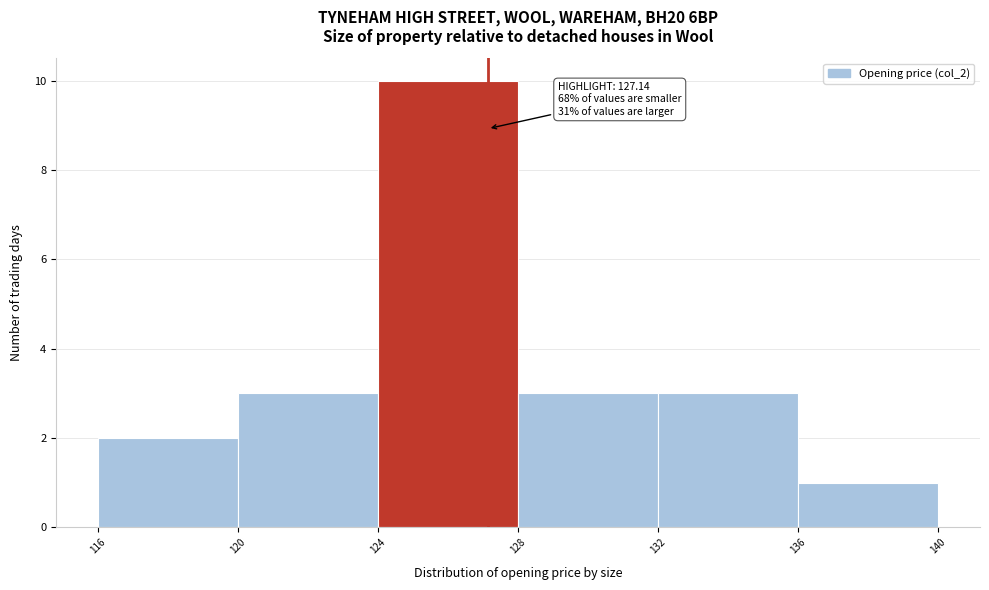

Which range on the x-axis has the tallest bar?

124 to 128